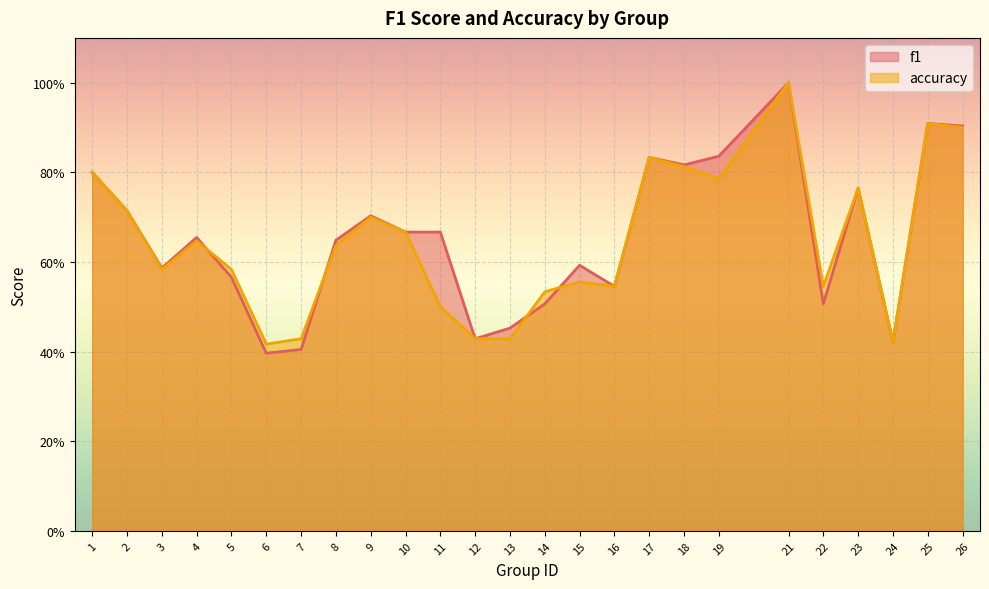

Where is the first local maximum for f1?

4